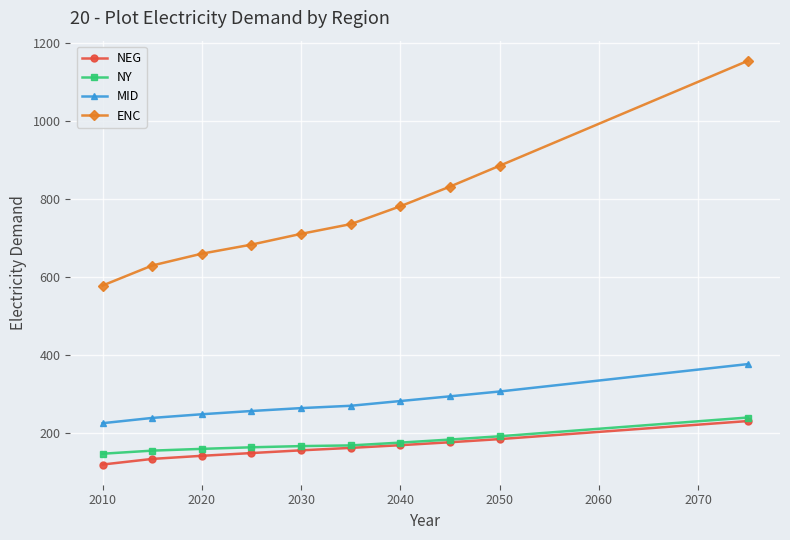

Is this an area chart (filled region under the line)?

No